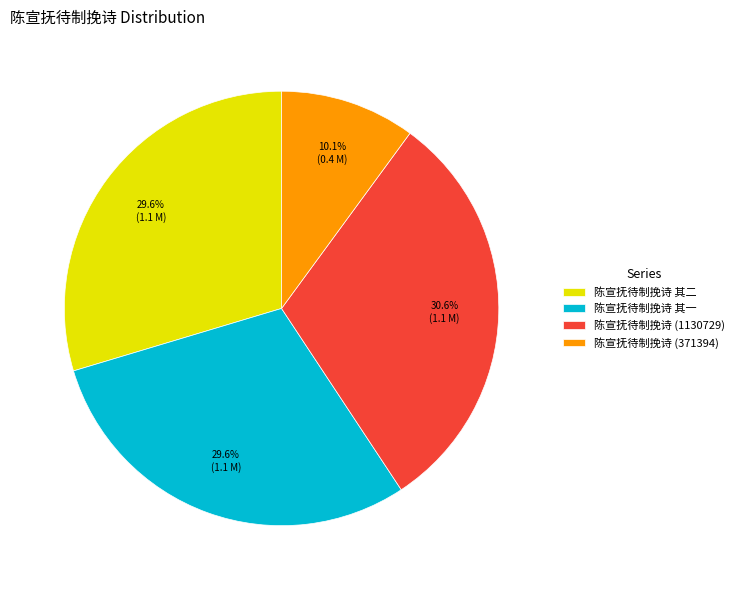

How many slices are in this pie chart?

4